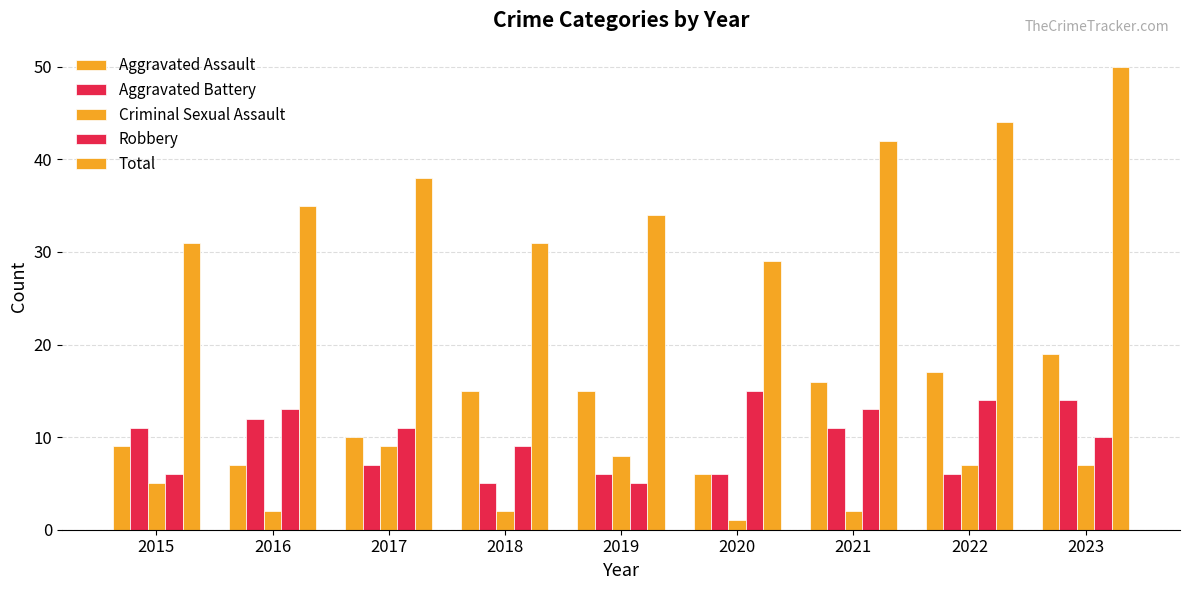

Are the bars horizontal?

No